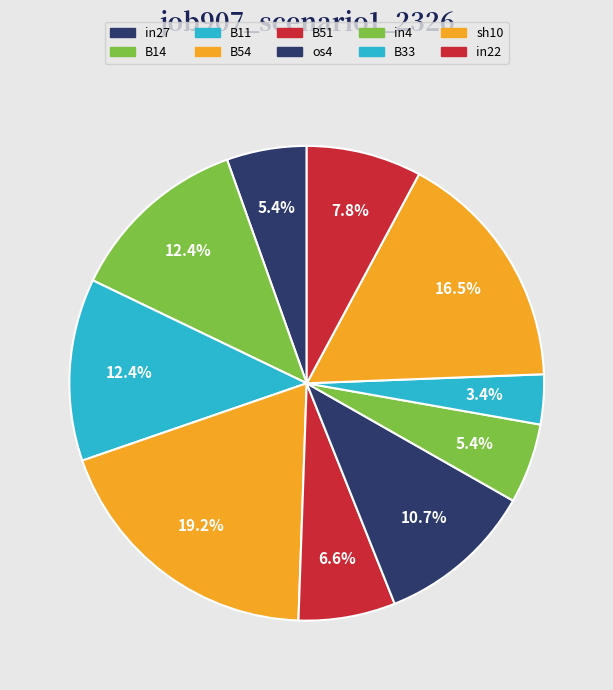

Which has a higher value, B51 or B11?

B11